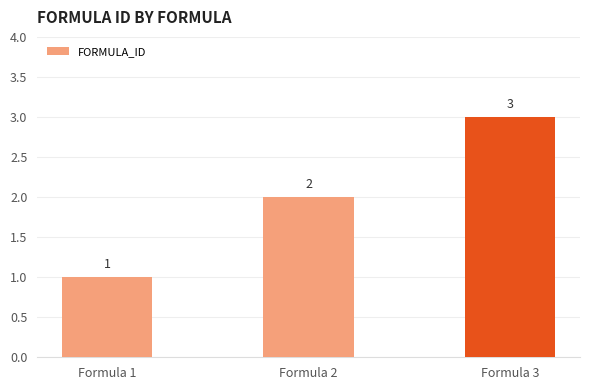

What is the average value?

2